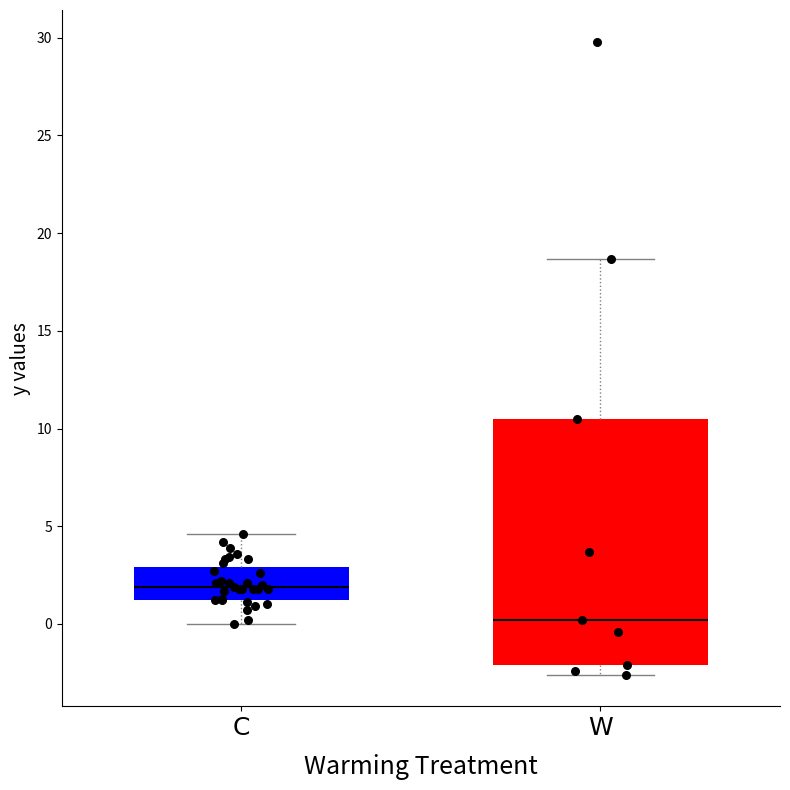

Comparing the boxes themselves (not the whiskers), which one is the tallest?

W